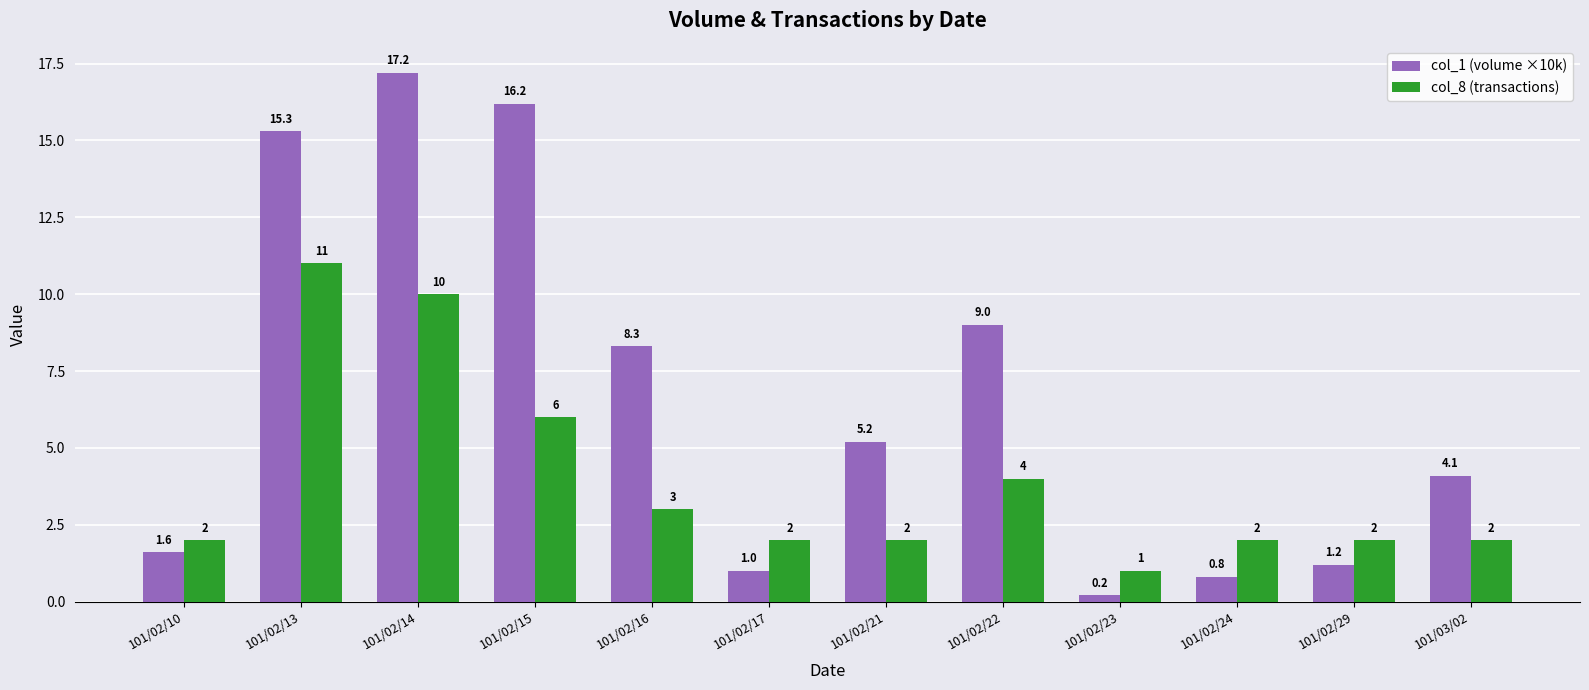

What is the value of the col_1 (volume ×10k) bar at the 7th from the left?

5.2